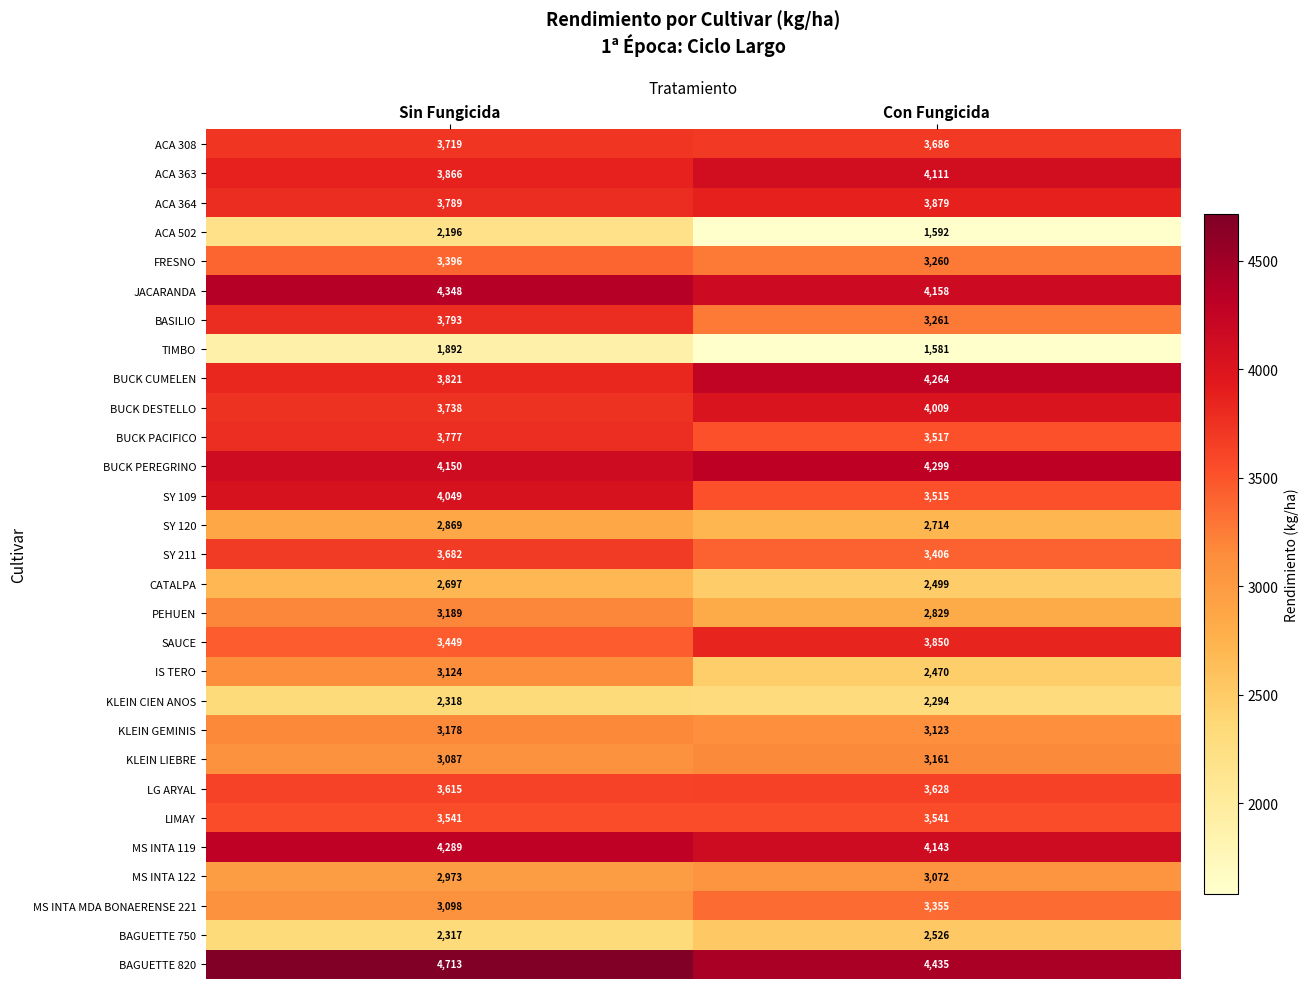

Which label corresponds to the largest value in the chart?

Sin Fungicida